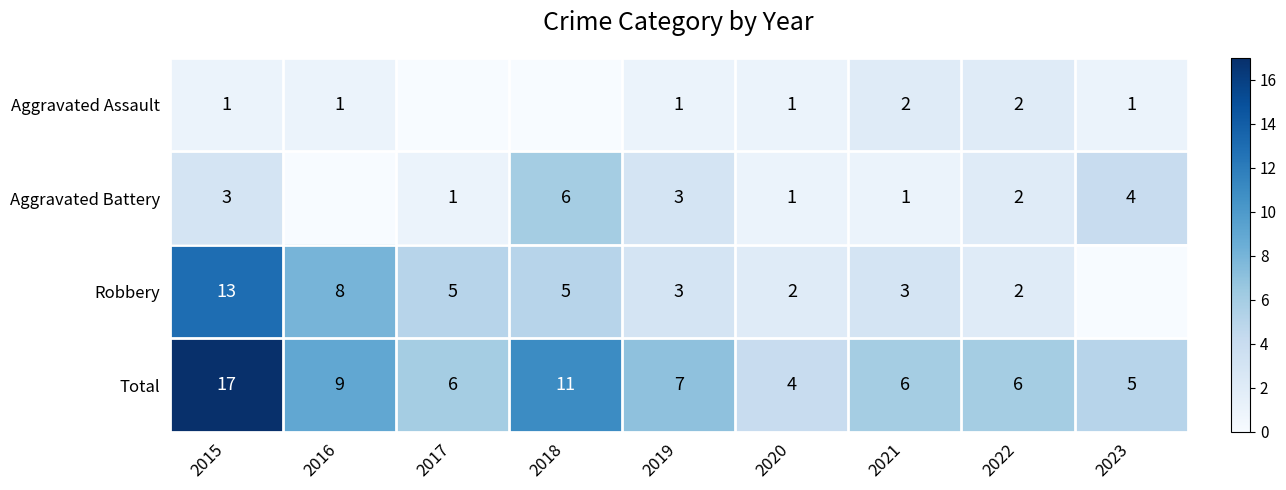

Rank the series at 2015 from highest to lowest value.

Total, Robbery, Aggravated Battery, Aggravated Assault